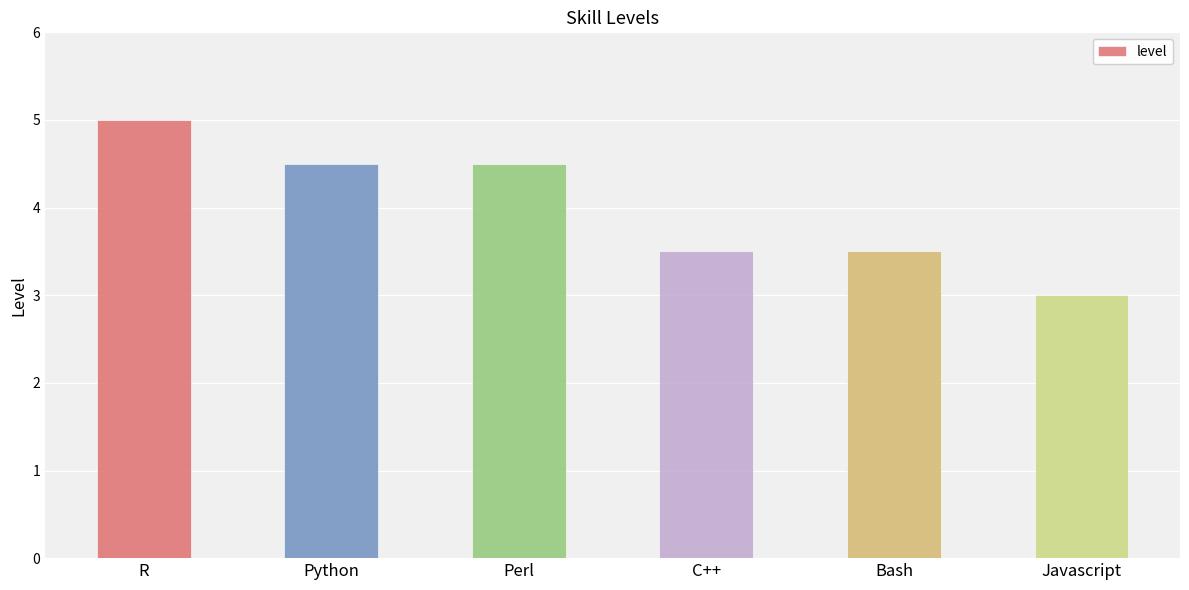

What is the average value?

4.0